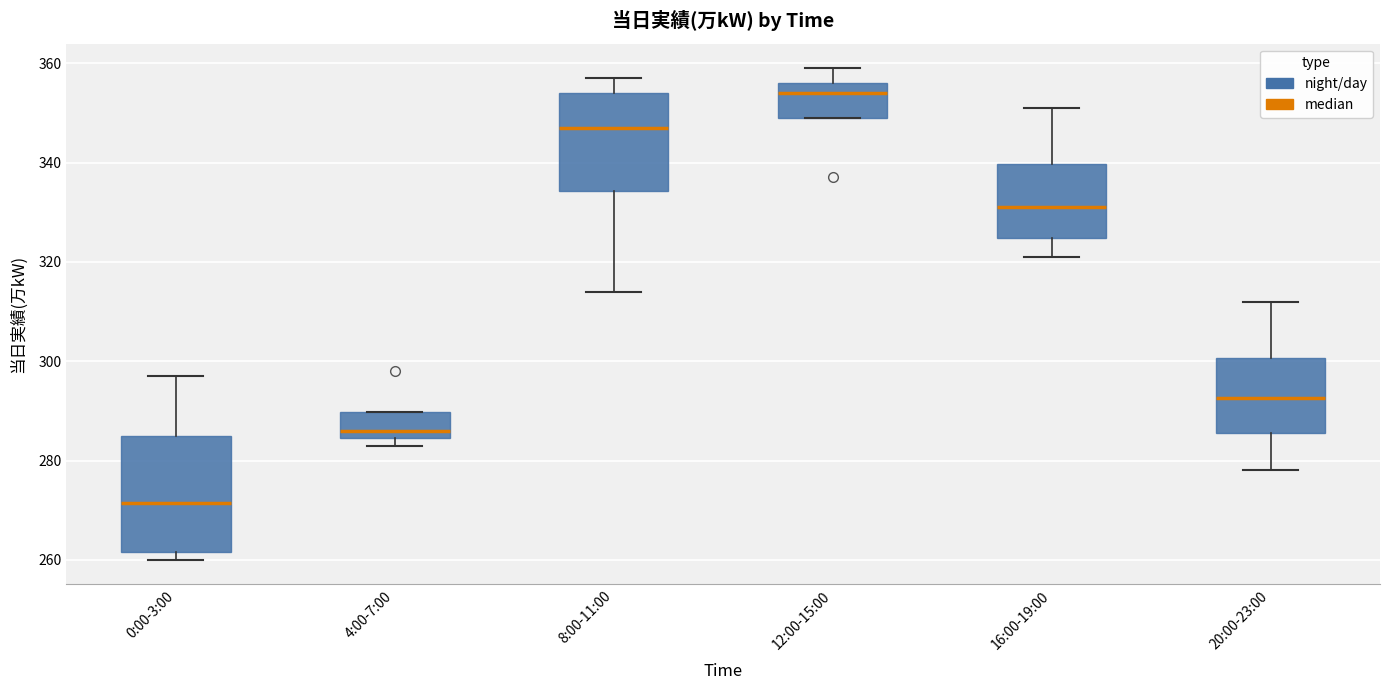

Reading left to right, read every box against the y-axis: the position of its median line, the range the box covers, and the ends of its whiskers. The values are not printed on the chart, so give them approximately, as read against the axis.

0:00-3:00: median 272, box 262 to 286, whiskers 260 to 298
4:00-7:00: median 286, box 284 to 290, whiskers 284 (just below the box's lower edge) to 290
8:00-11:00: median 348, box 334 to 354, whiskers 314 to 358
12:00-15:00: median 354, box 350 to 356, whiskers 350 to 360
16:00-19:00: median 332, box 324 to 340, whiskers 322 to 352
20:00-23:00: median 292, box 286 to 300, whiskers 278 to 312